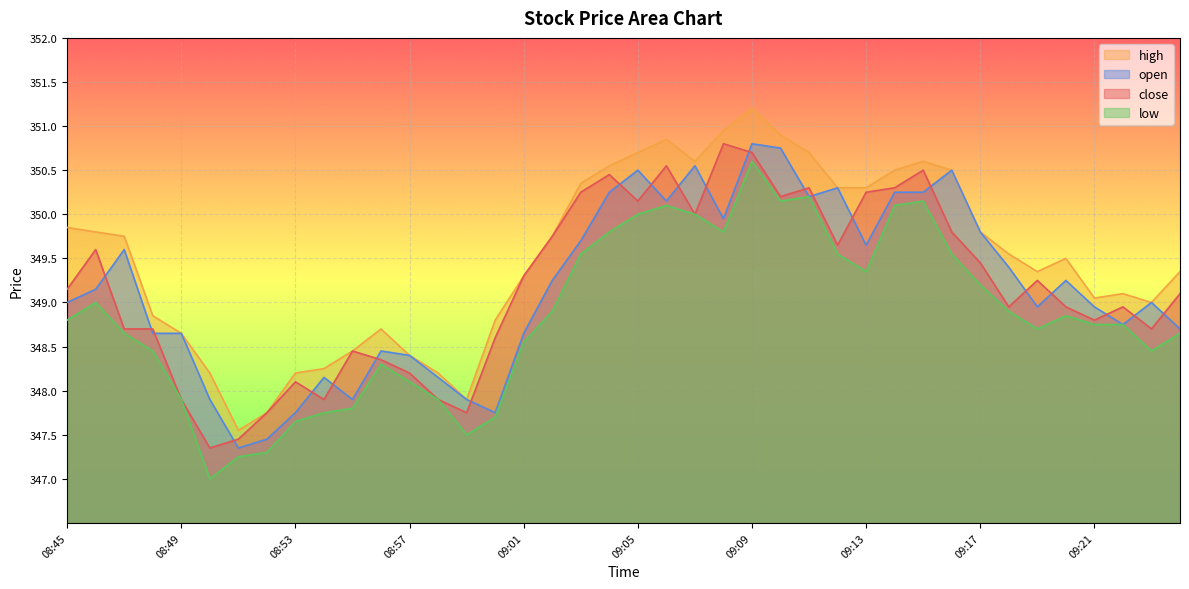

Count the number of categories in the chart.

40